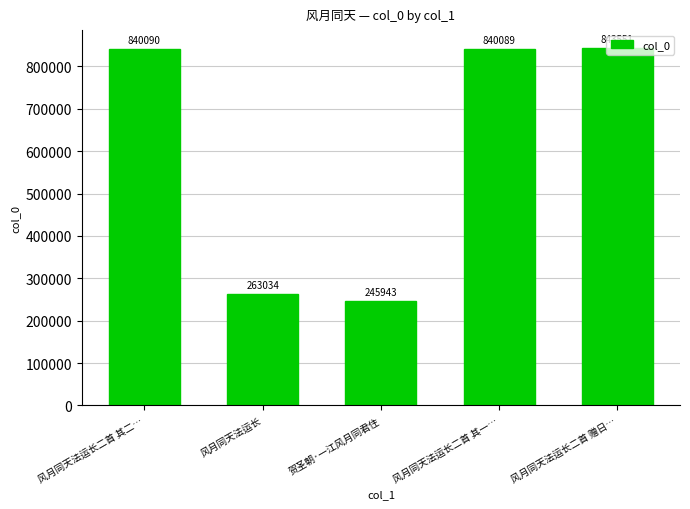

Rank the categories by value from lowest to highest.

贺圣朝·一江风月同君住, 风月同天法运长, 风月同天法运长二首 其一…, 风月同天法运长二首 其二…, 风月同天法运长二首 赠日…